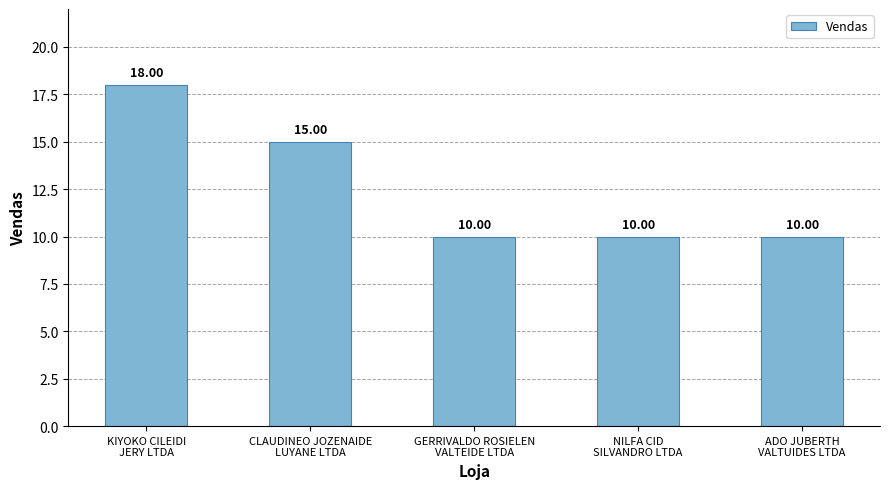

What is the sum of all values?

63